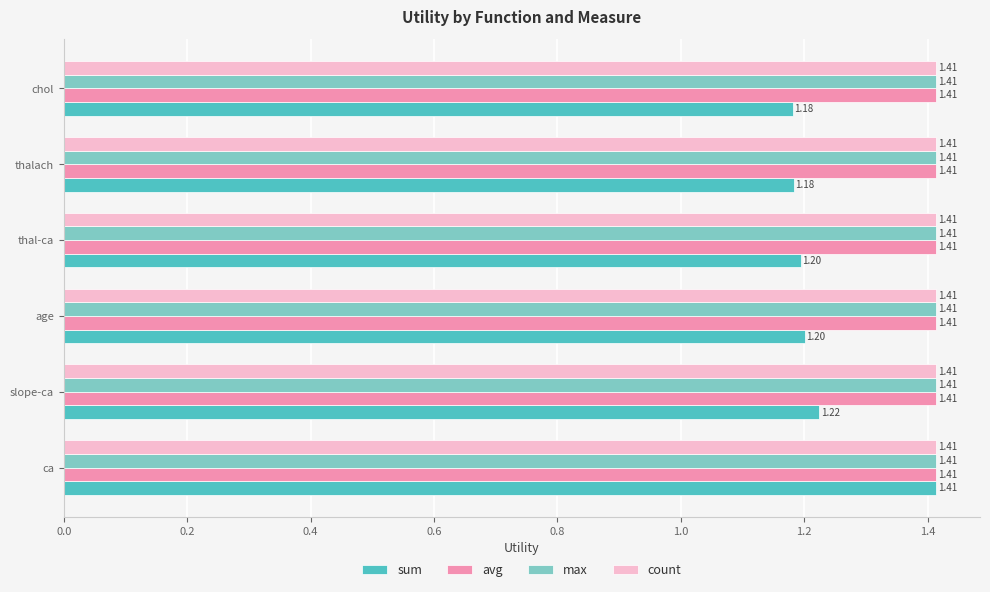

Is the value of avg at thal-ca greater than the value of sum at thal-ca?

Yes